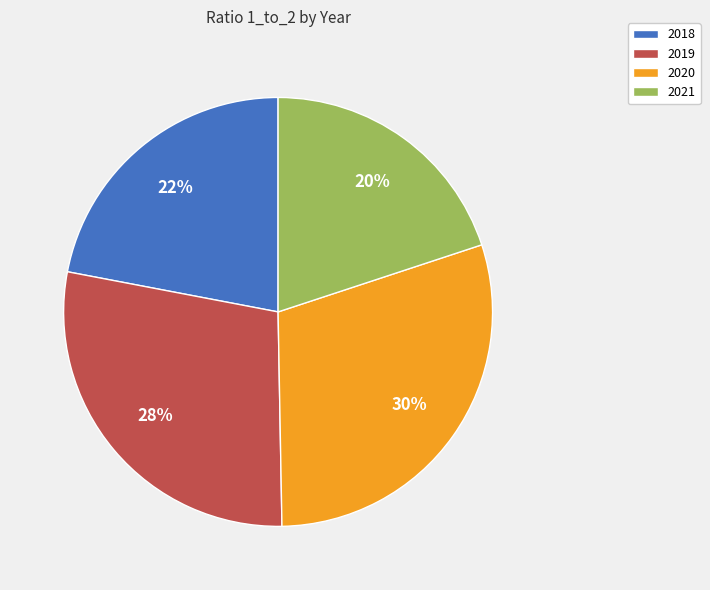

What is the ratio of the value at 2021 to the value at 2019?

0.7